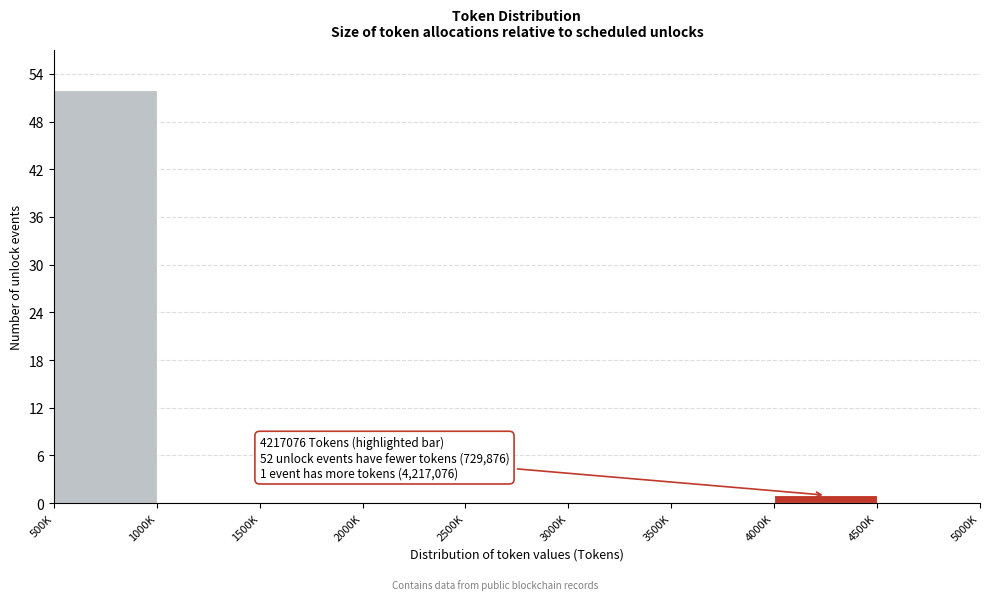

Reading left to right, transcribe all the data shown in this chart.

500K=52	1000K=0	1500K=0	2000K=0	2500K=0	3000K=0	3500K=0	4000K=1	4500K=0